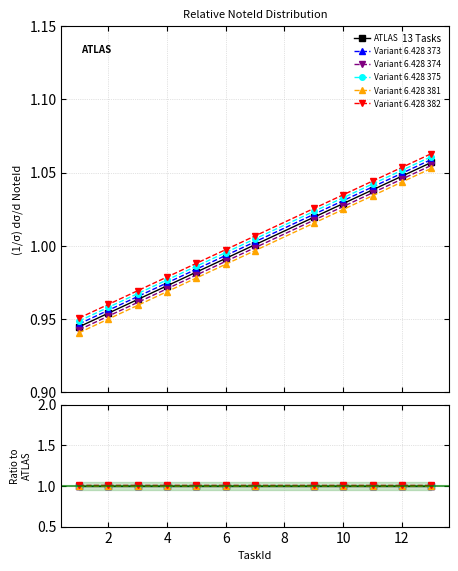

How many categories are shown in the chart?

12